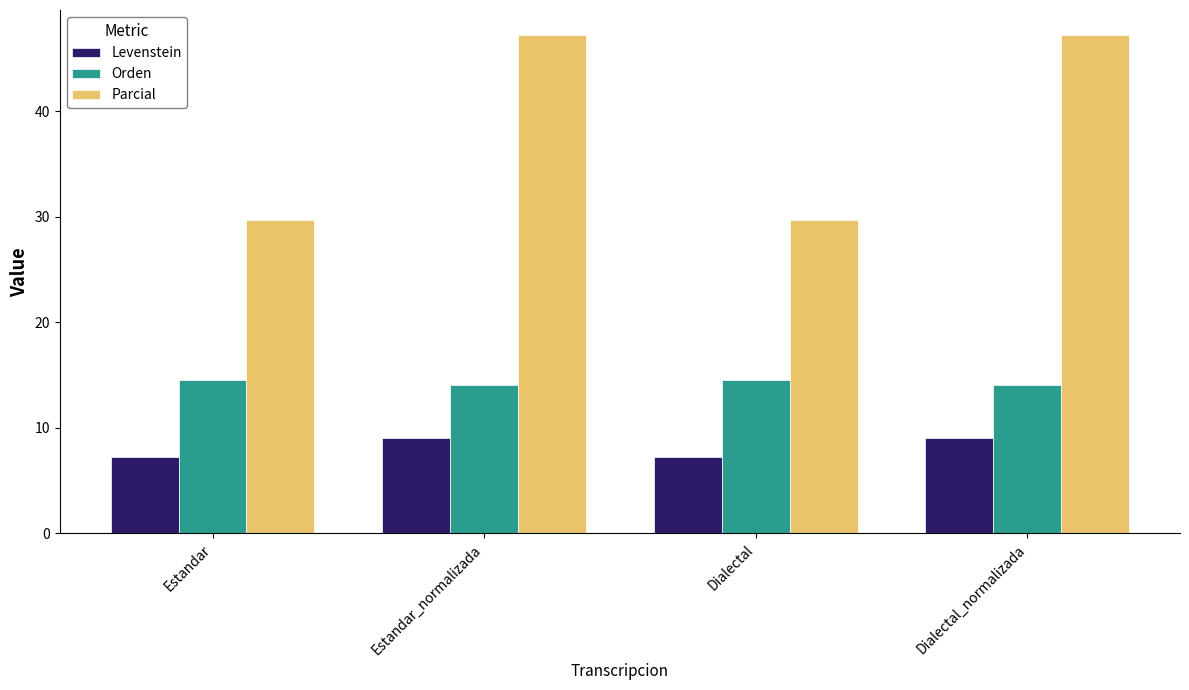

What is the minimum value shown in the chart?

7.2